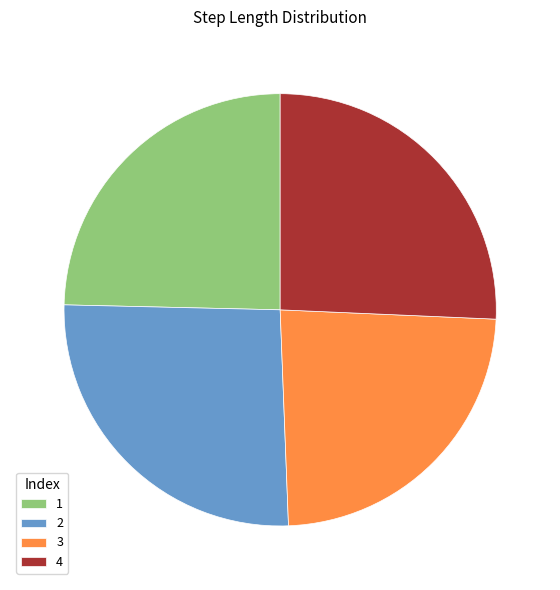

Does 3 represent more than half of the total?

No